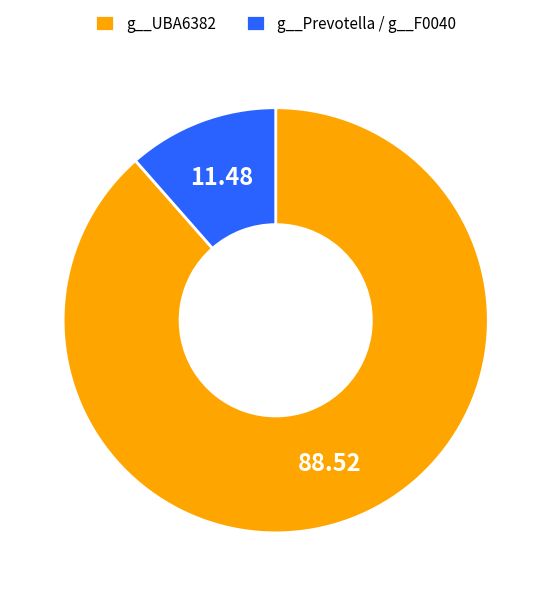

What is the largest slice in the pie chart?

g__UBA6382